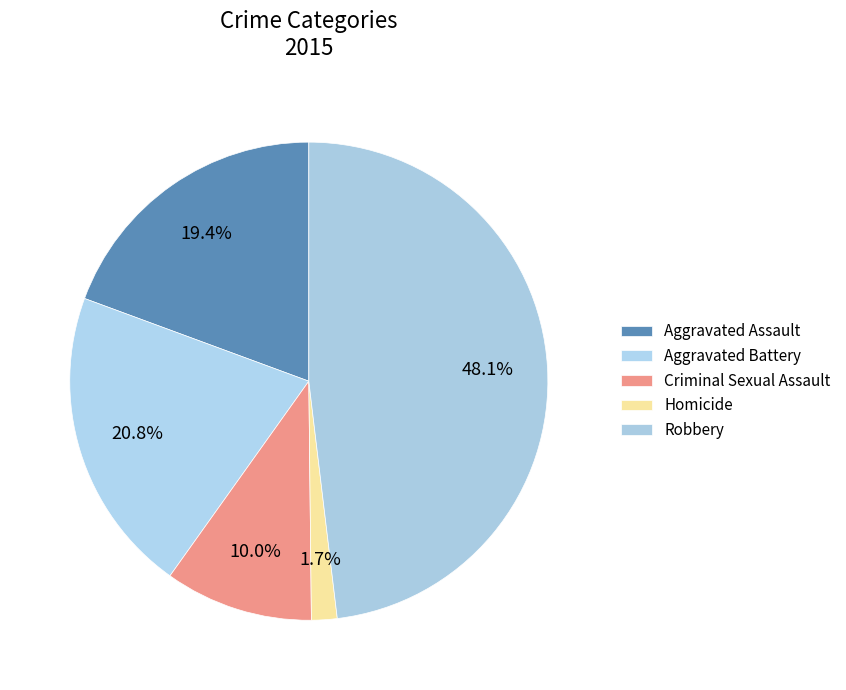

What is the largest slice in the pie chart?

Robbery